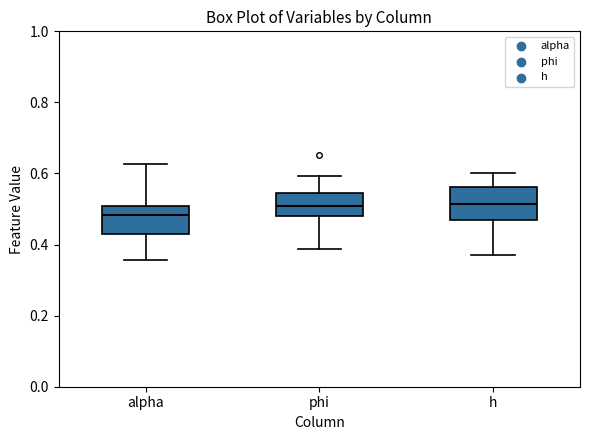

Which box's median line is the lowest?

alpha